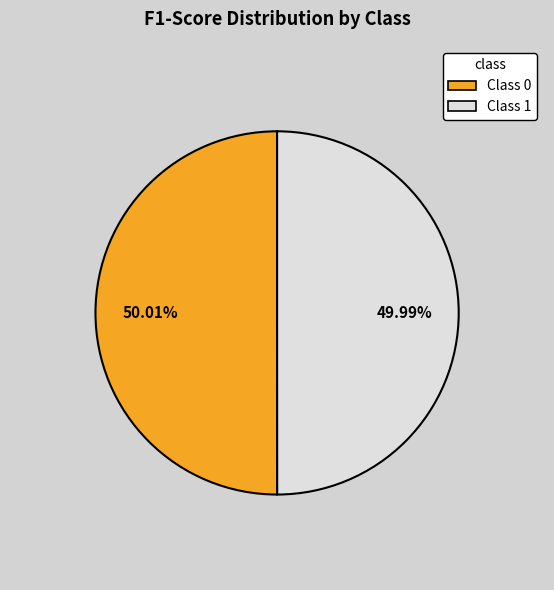

Is there a majority slice in this chart?

Yes